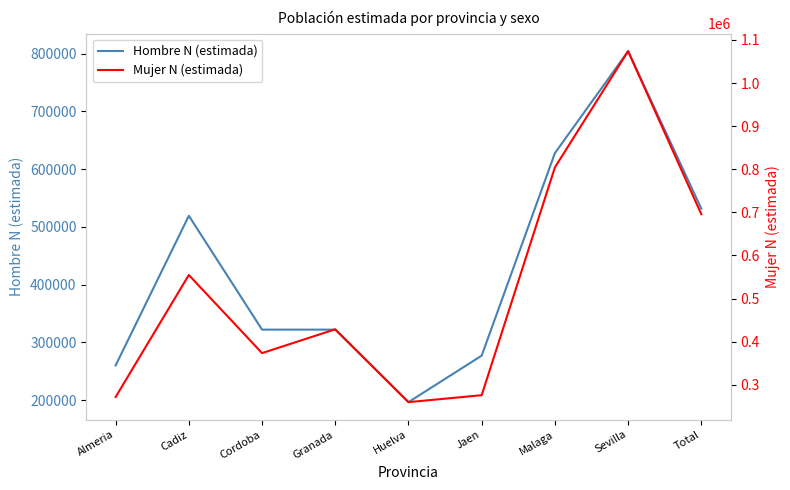

What is the difference between the maximum and second lowest values in the Mujer N (estimada) series?

802461